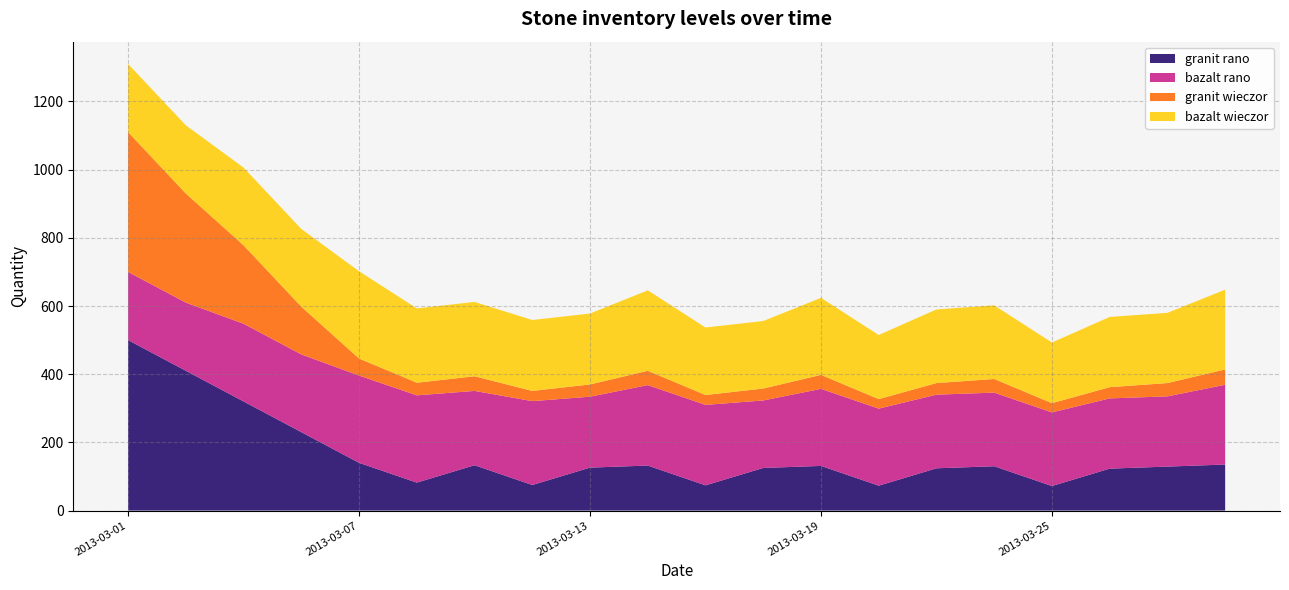

Reading right to left, transcribe all the data shown in this chart.

granit rano: 135	129	123	72	130	124	73	131	125	74	132	126	75	133	82	140	230	320	410	500
bazalt rano: 234	206	206	216	216	216	226	226	198	236	236	208	246	218	256	256	228	228	200	200
granit wieczor: 45	39	33	27	40	34	28	41	35	29	42	36	30	43	37	50	140	230	320	410
bazalt wieczor: 234	206	206	178	216	216	188	226	198	198	236	208	208	218	218	256	228	228	200	200